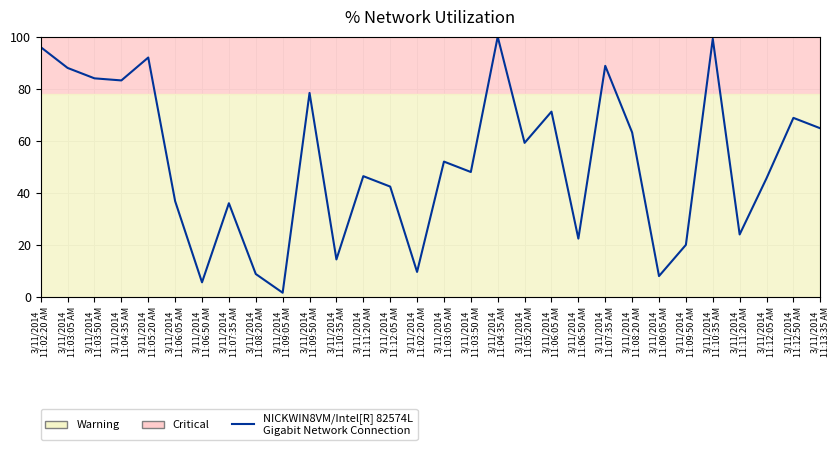

What is the difference between the values at 3/11/2014
11:06:50 AM and 3/11/2014
11:02:20 AM?

4.0